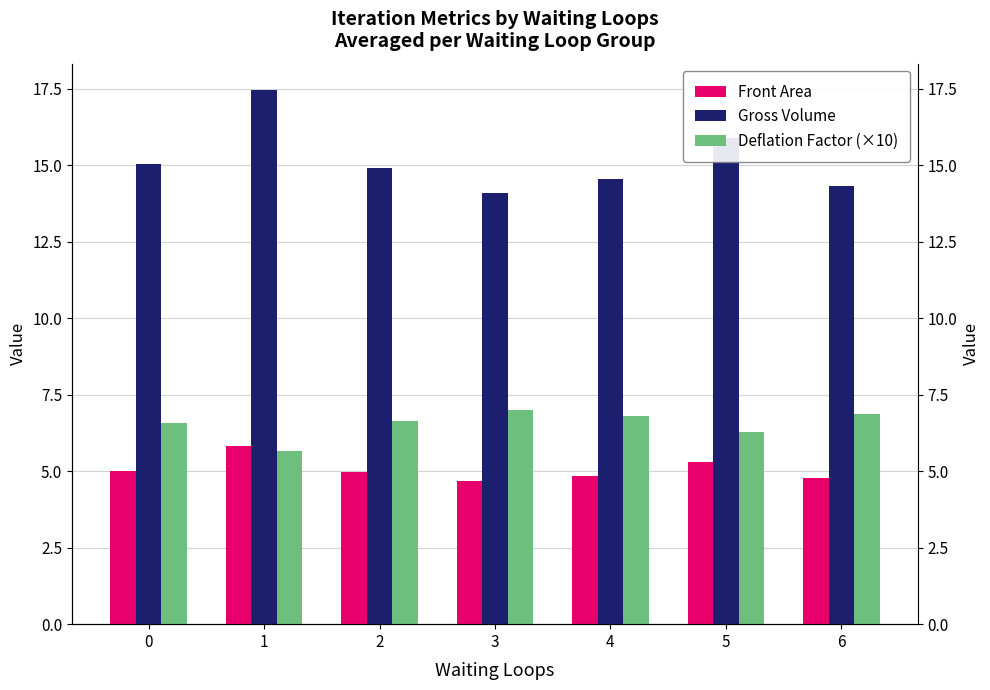

What is the difference between the Gross Volume values at 6 and 1?

3.1